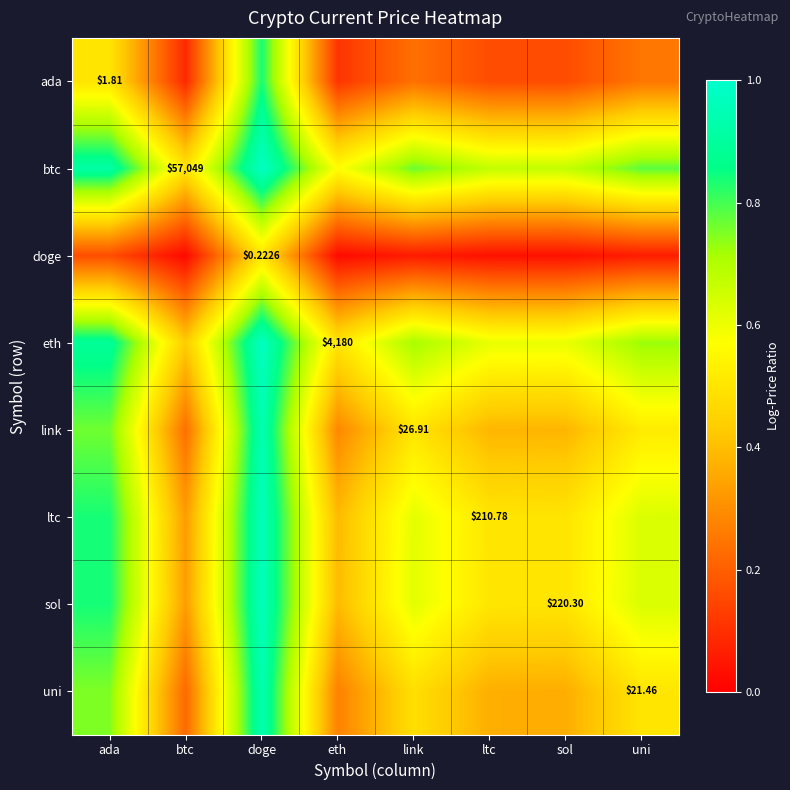

List the series in order of their peak value, highest first.

btc, eth, sol, ltc, link, uni, ada, doge